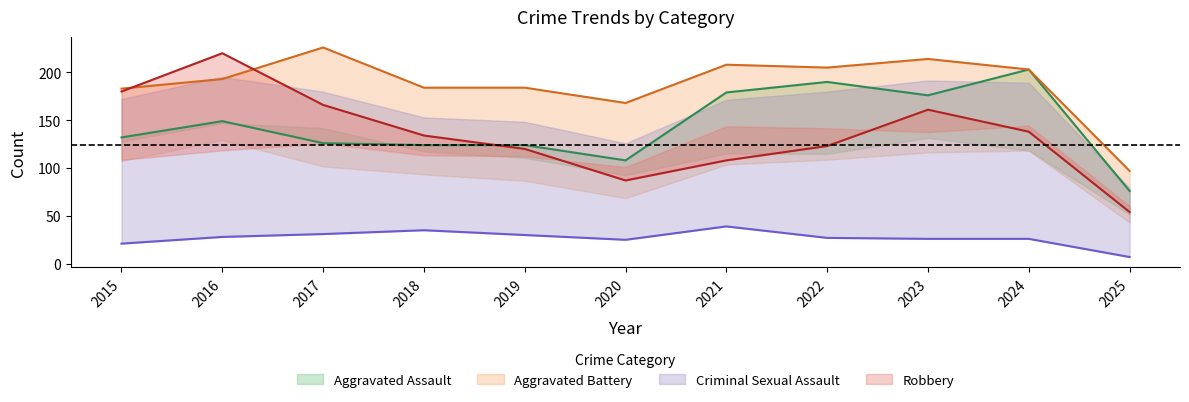

How many interior local peaks does the Aggravated Battery series have?

3